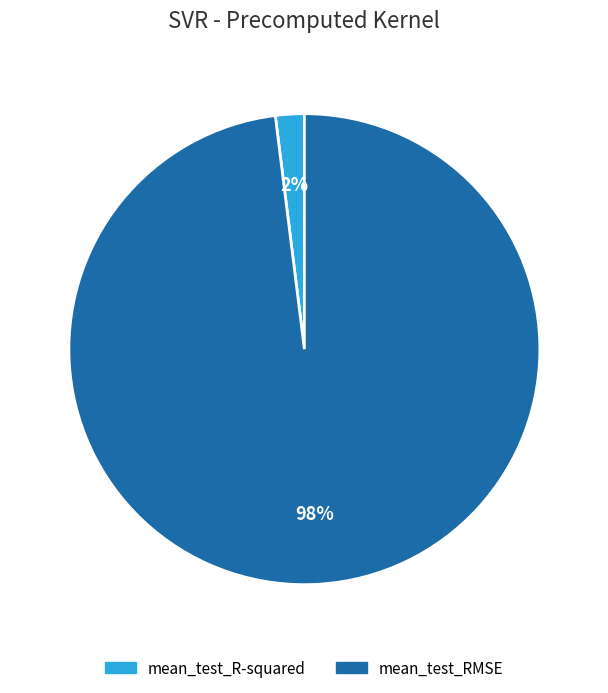

Is the sum of mean_test_R-squared and mean_test_RMSE greater than half?

Yes